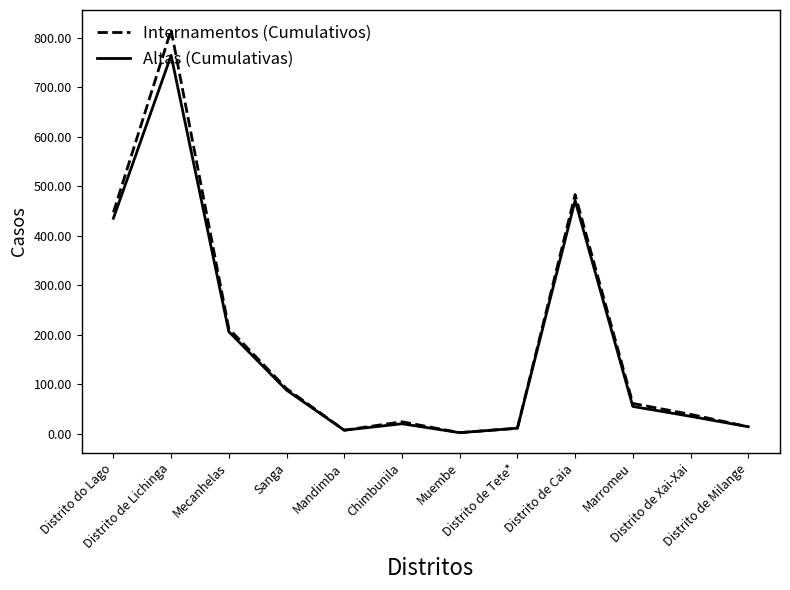

What are all the series names shown in the legend?

Internamentos (Cumulativos), Altas (Cumulativas)